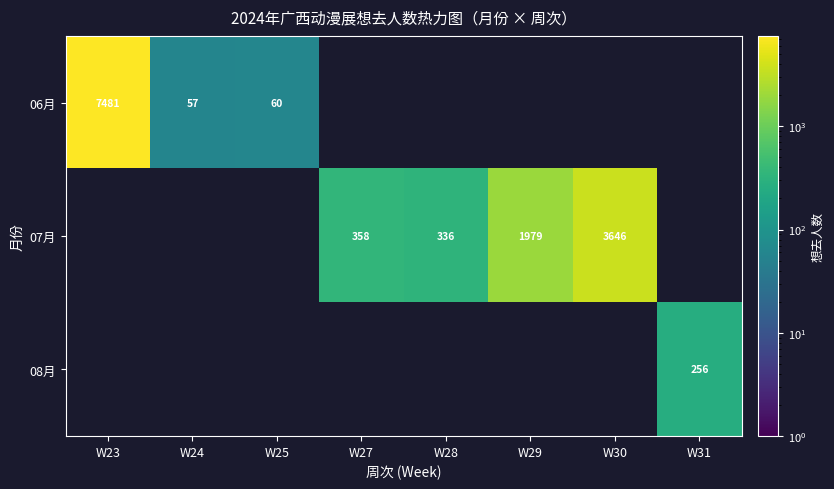

What is the difference between the second highest and minimum values in the 06月 series?

60